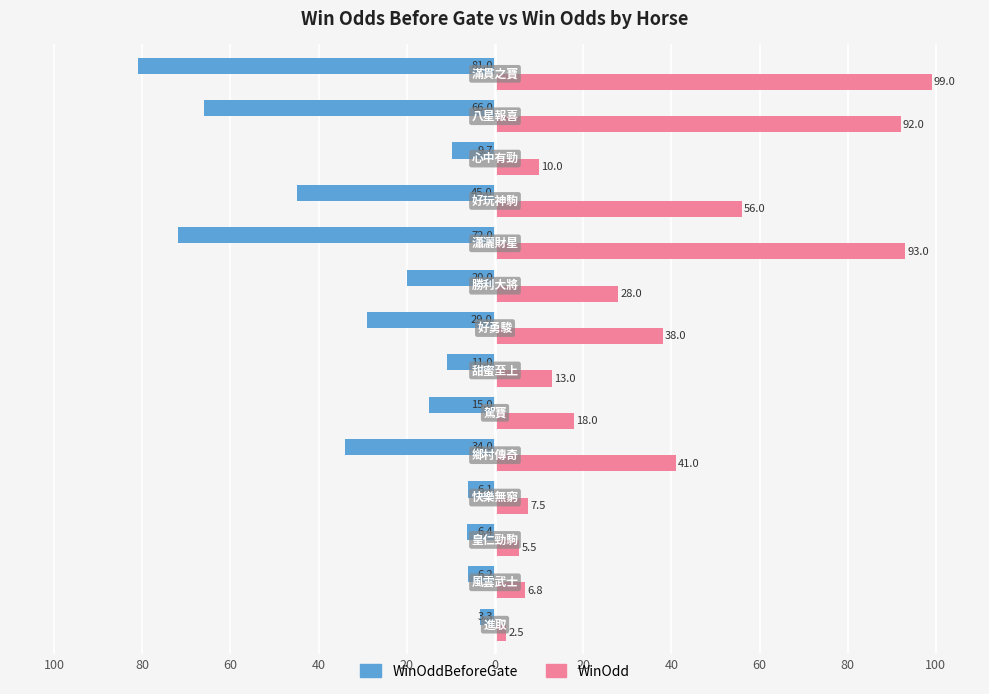

What are all the series names shown in the legend?

WinOddBeforeGate, WinOdd